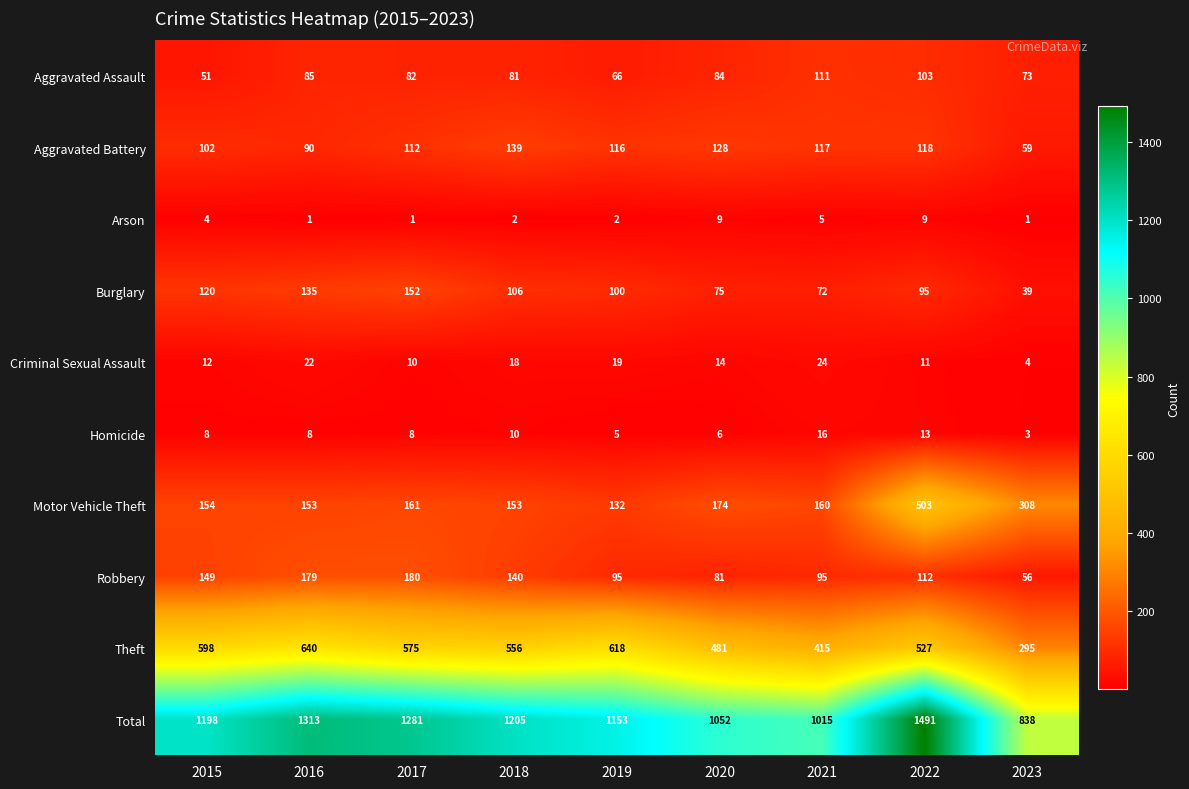

At which label does Motor Vehicle Theft reach its minimum?

2019